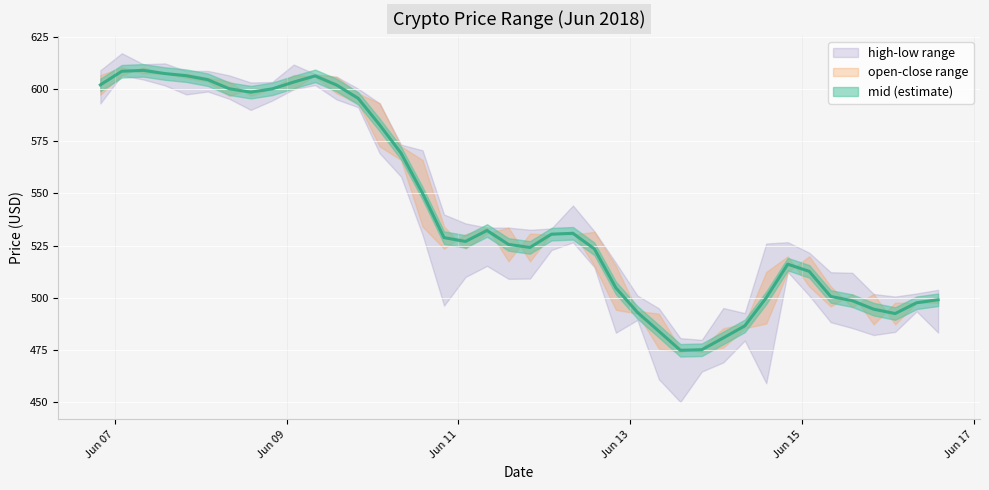

What is the difference between the low values at 2018-06-13 02:00:00 and 2018-06-14 08:00:00?

9.9